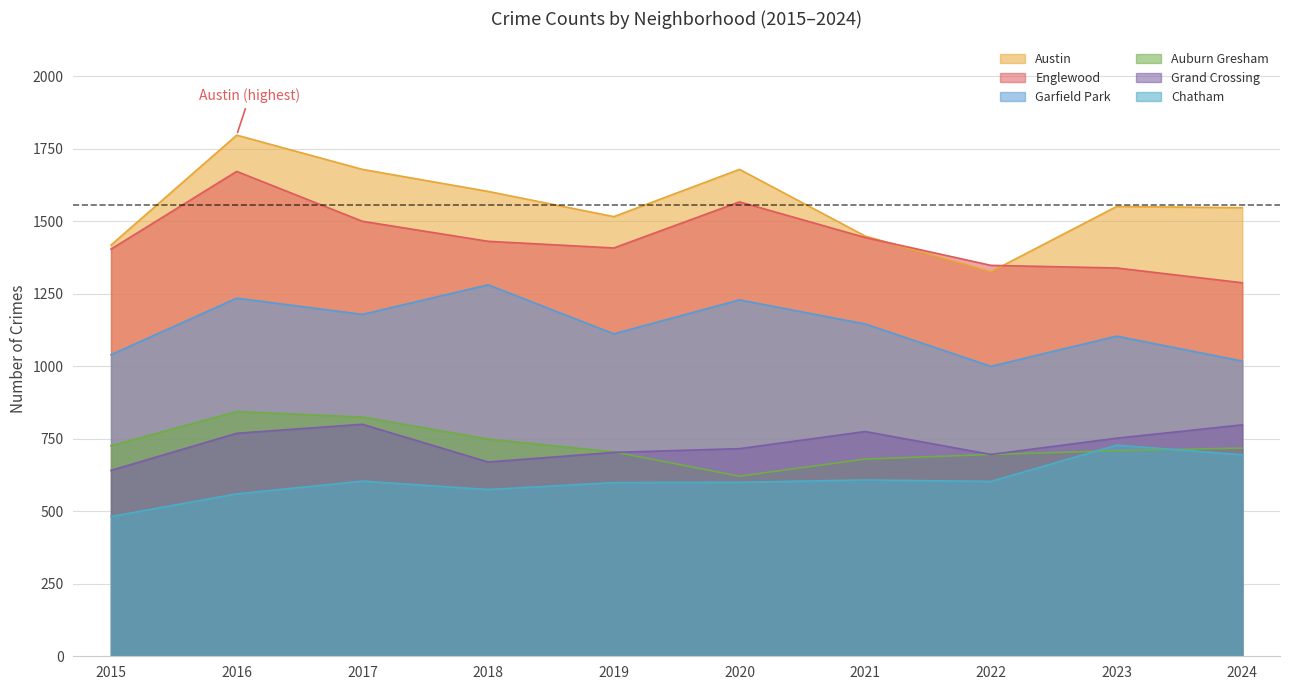

At which category does Austin reach its first local peak?

2016